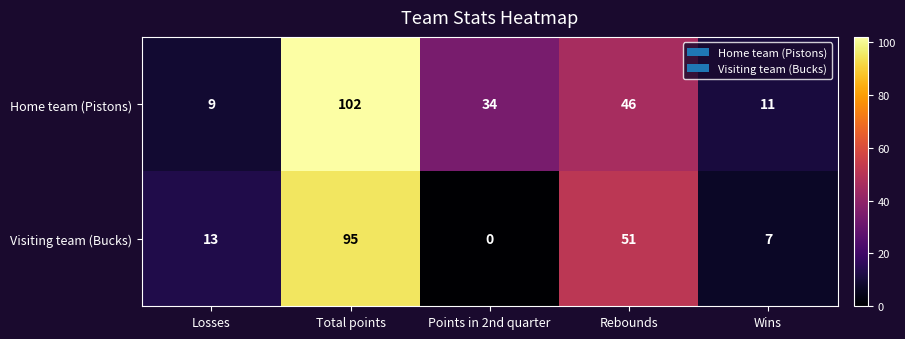

How many series are shown in this chart?

2